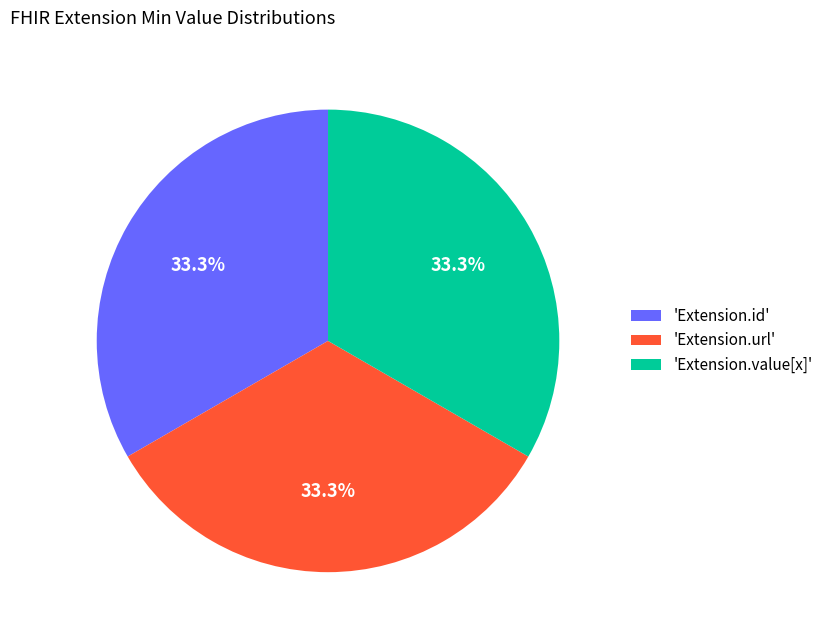

What is the total percentage of 'Extension.value[x]' and 'Extension.id'?

66.7%